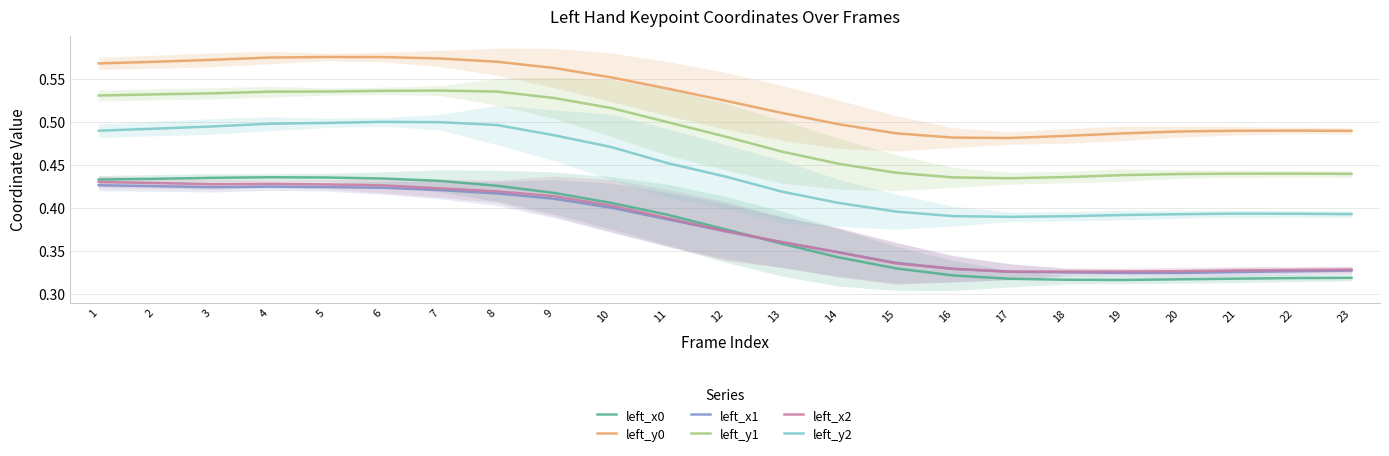

What is the difference between the second highest and second lowest values in the left_x2 series?

0.1